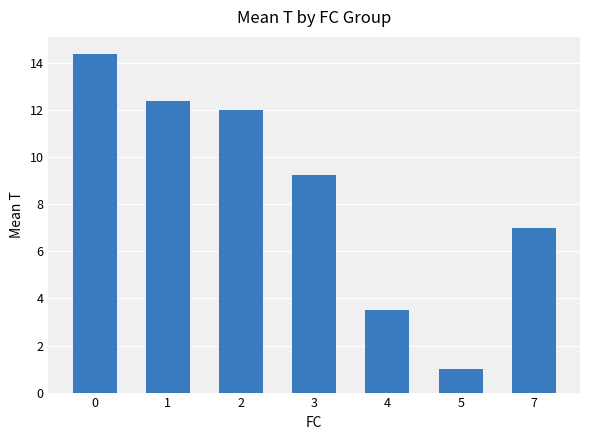

What is the value of the 3rd bar from the left?

12.0